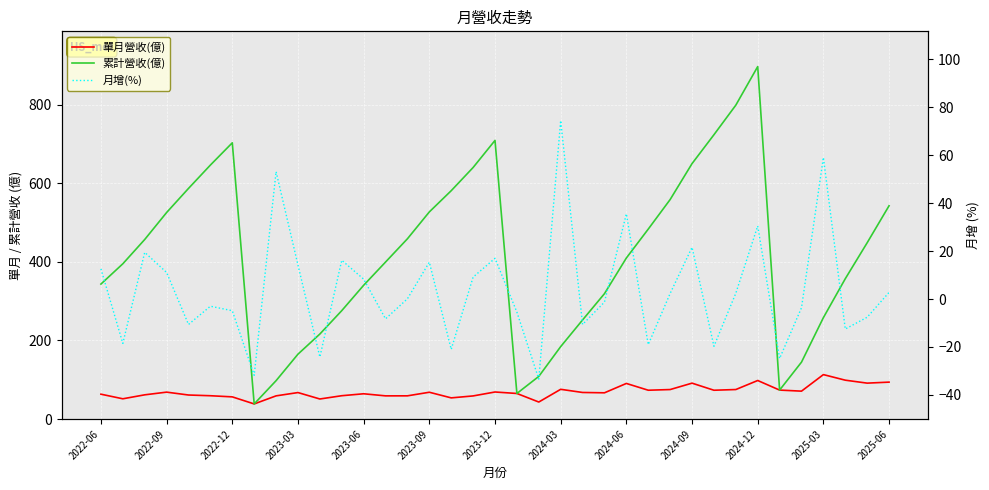

What is the total value across all series at 28?

777.0